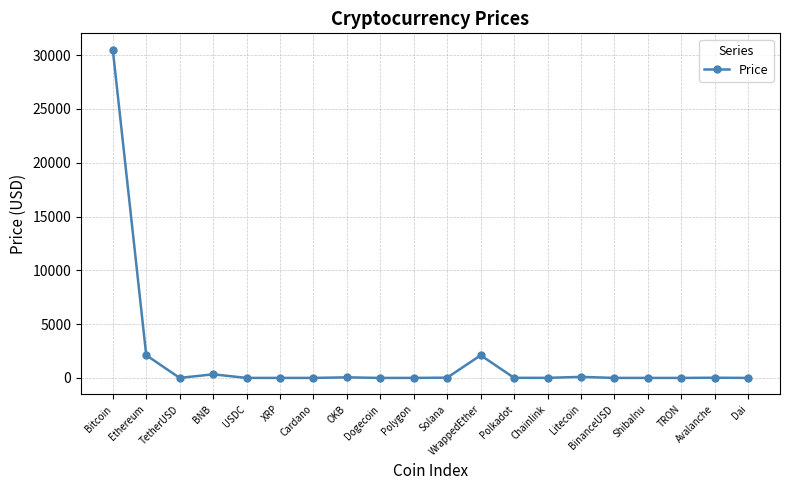

Count the number of categories in the chart.

20